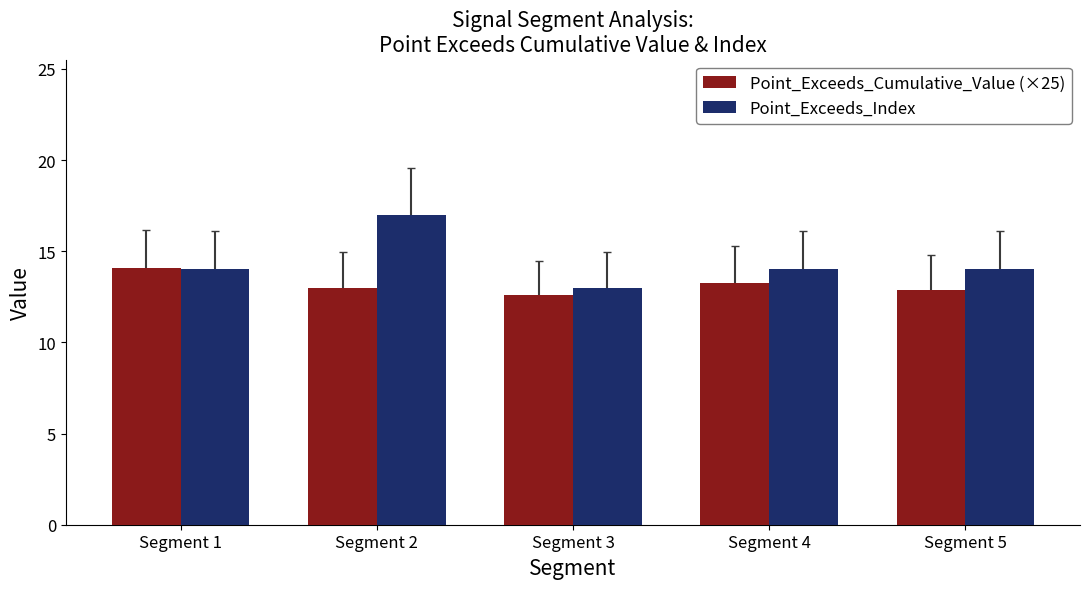

List the series in order of their peak value, lowest first.

Point_Exceeds_Cumulative_Value (×25), Point_Exceeds_Index